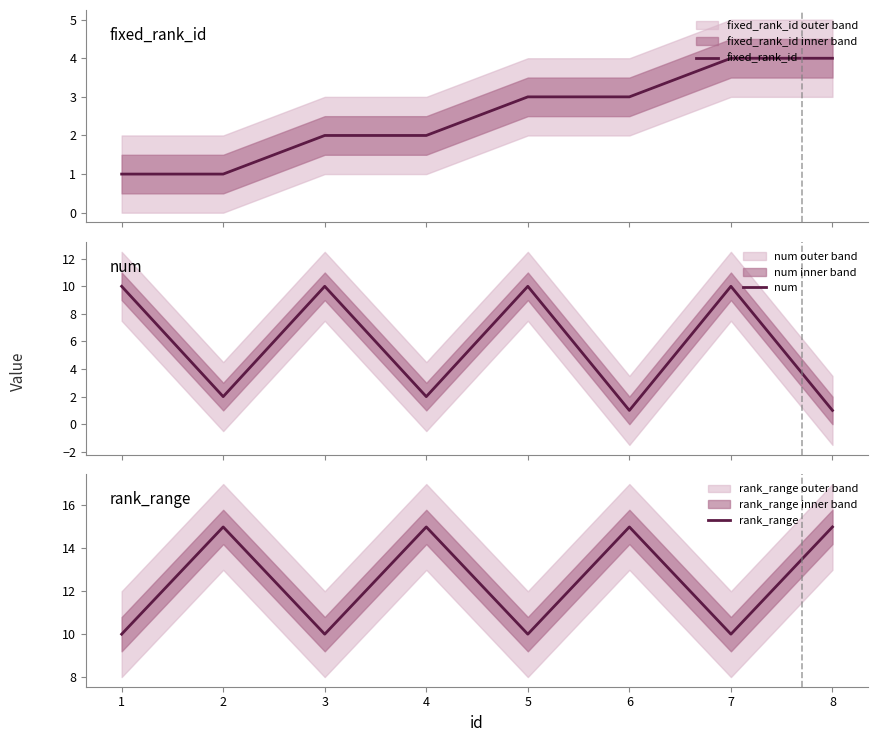

What are all the series names shown in the legend?

fixed_rank_id, num, rank_range